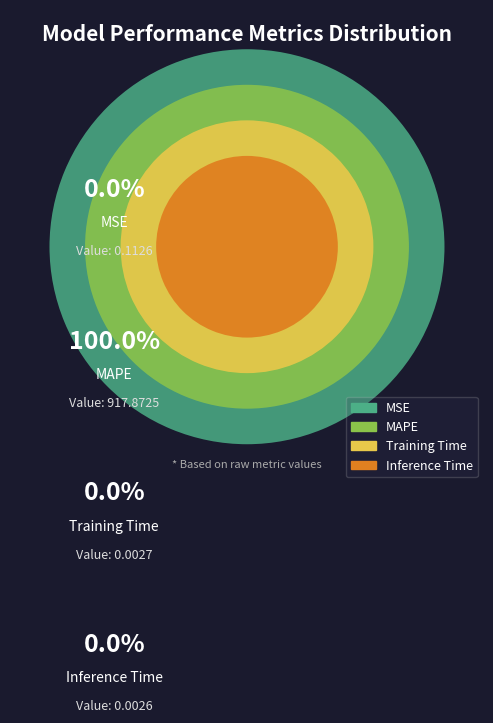

How many segments does this pie chart have?

4